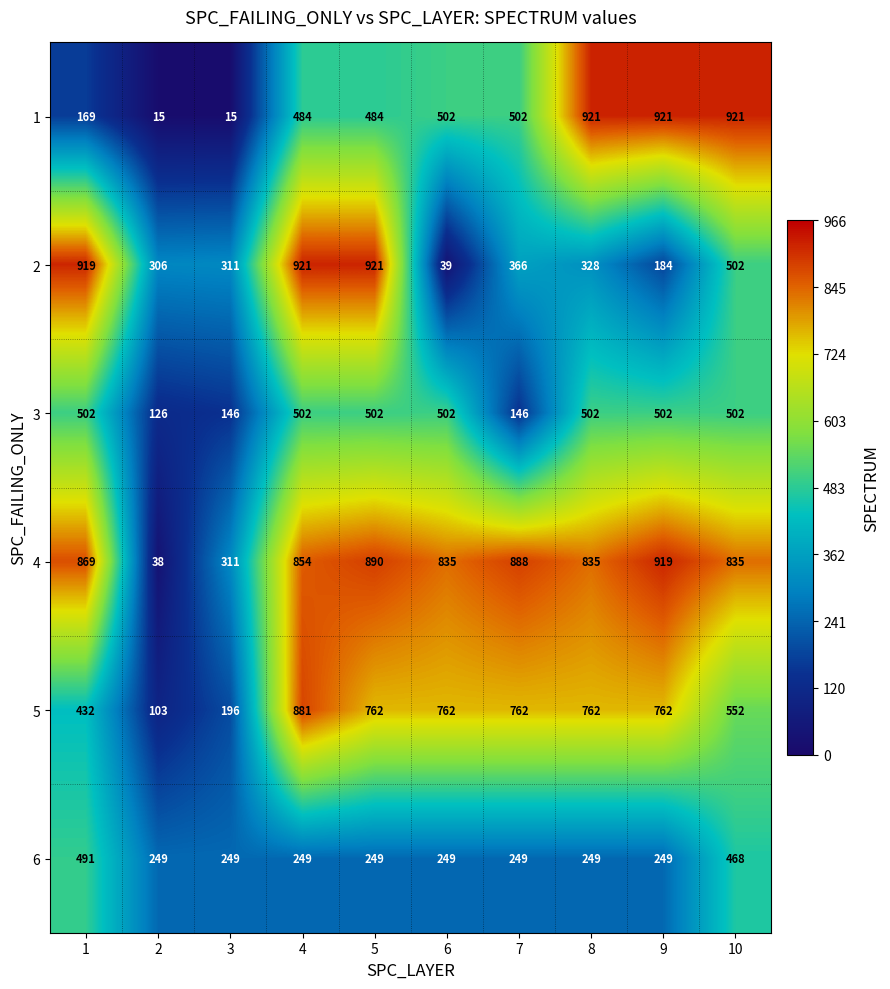

The value of 5 at 4 is 1170. True or false?

False